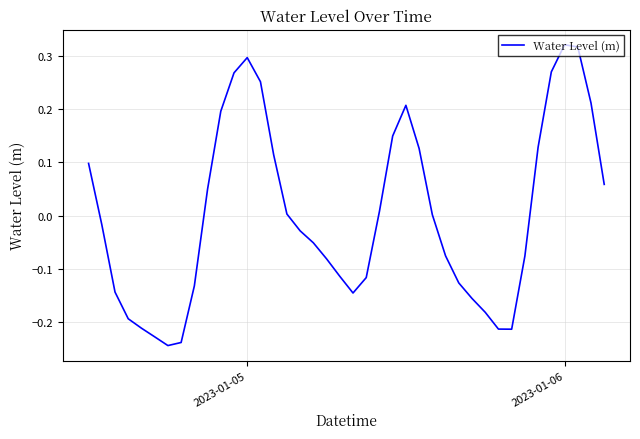

What is the difference between the maximum and minimum values?

0.6